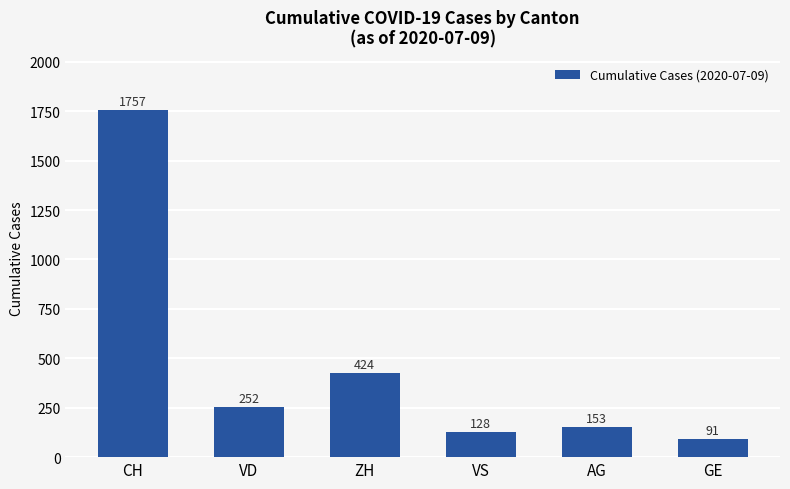

Is it true that the value at CH is 1757?

True